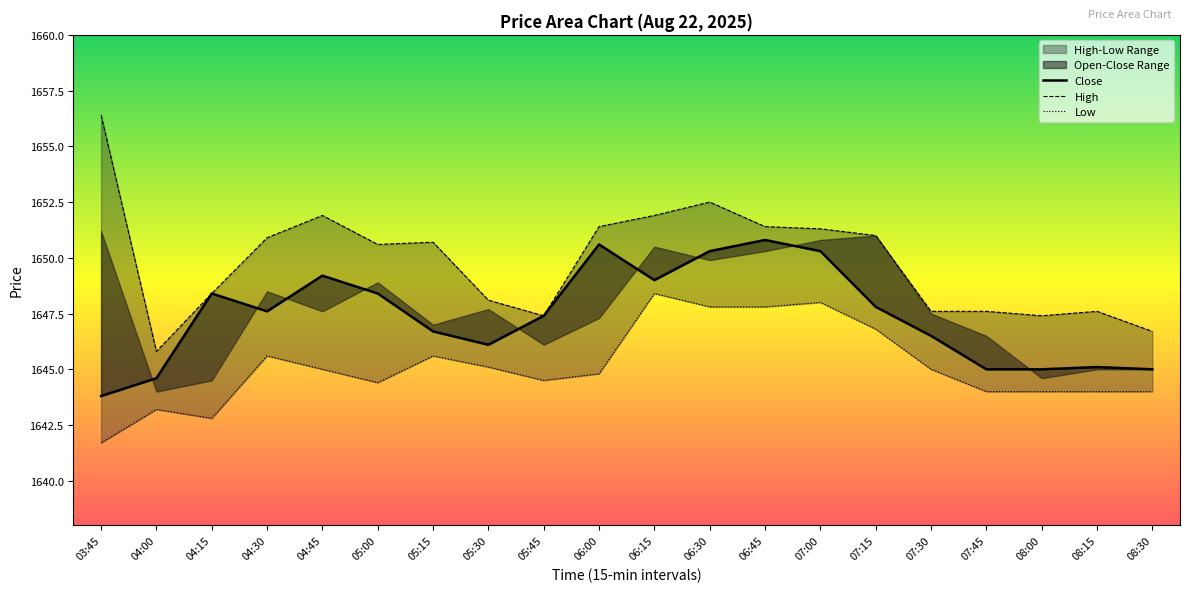

Reading right to left, extract all data points from this chart.

Close: 1645.0	1645.1	1645.0	1645.0	1646.5	1647.8	1650.3	1650.8	1650.3	1649.0	1650.6	1647.4	1646.1	1646.7	1648.4	1649.2	1647.6	1648.4	1644.6	1643.8
High: 1646.7	1647.6	1647.4	1647.6	1647.6	1651.0	1651.3	1651.4	1652.5	1651.9	1651.4	1647.4	1648.1	1650.7	1650.6	1651.9	1650.9	1648.4	1645.8	1656.4
Low: 1644.0	1644.0	1644.0	1644.0	1645.0	1646.8	1648.0	1647.8	1647.8	1648.4	1644.8	1644.5	1645.1	1645.6	1644.4	1645.0	1645.6	1642.8	1643.2	1641.7